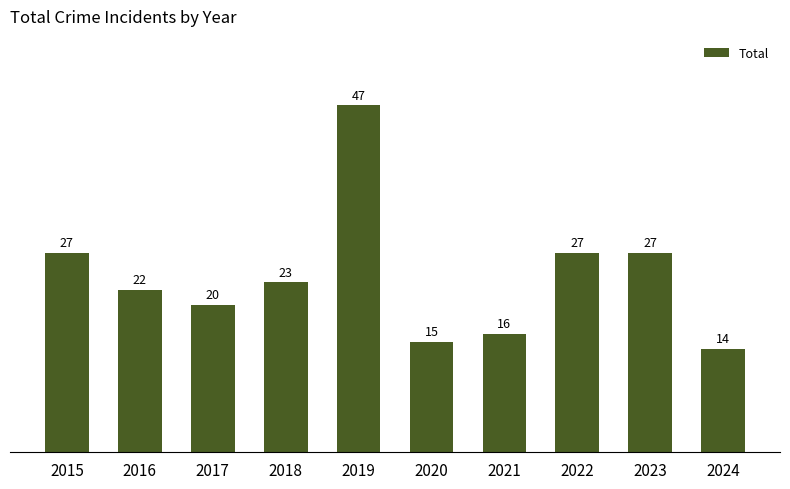

What is the minimum value shown in the chart?

14